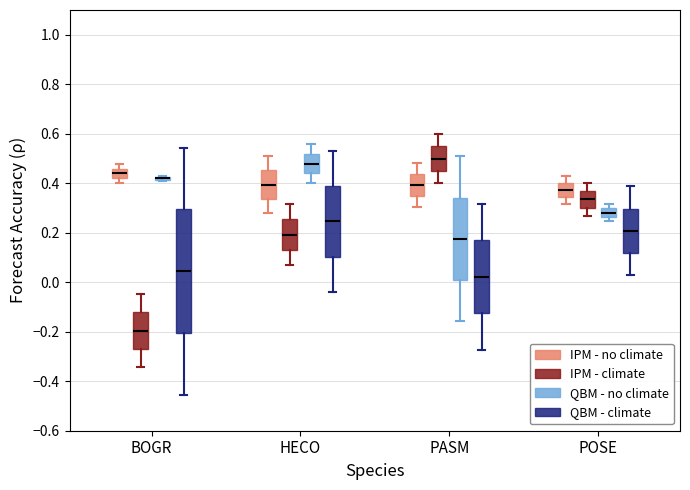

Which box is the tallest, from its lower edge to its upper edge?

BOGR (QBM - climate)